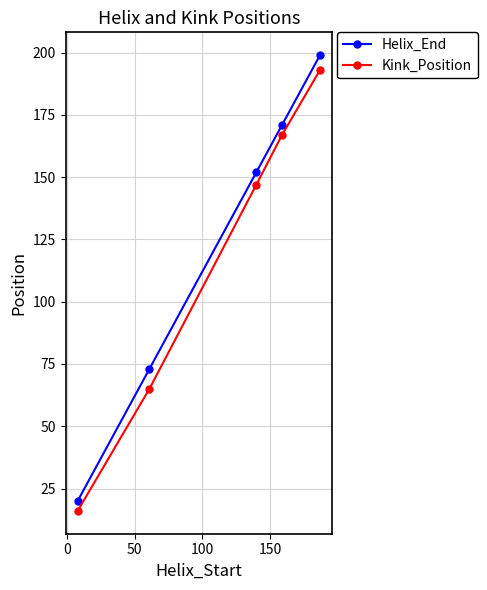

What is the value of the Kink_Position point at the 1st from the left?

16